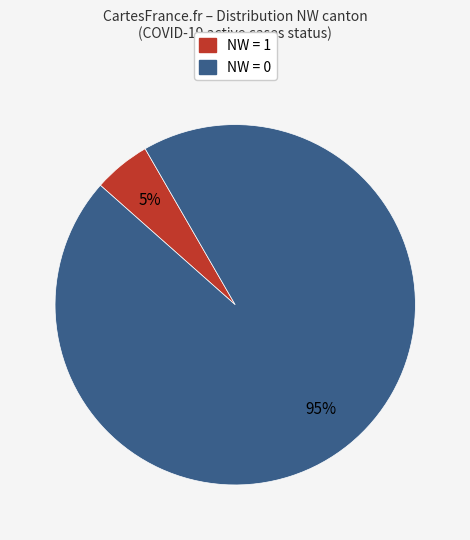

How many slices are in this pie chart?

2